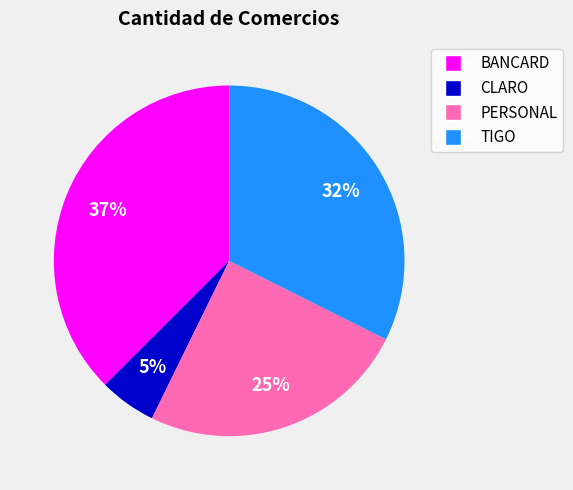

Rank the categories by value from lowest to highest.

CLARO, PERSONAL, TIGO, BANCARD